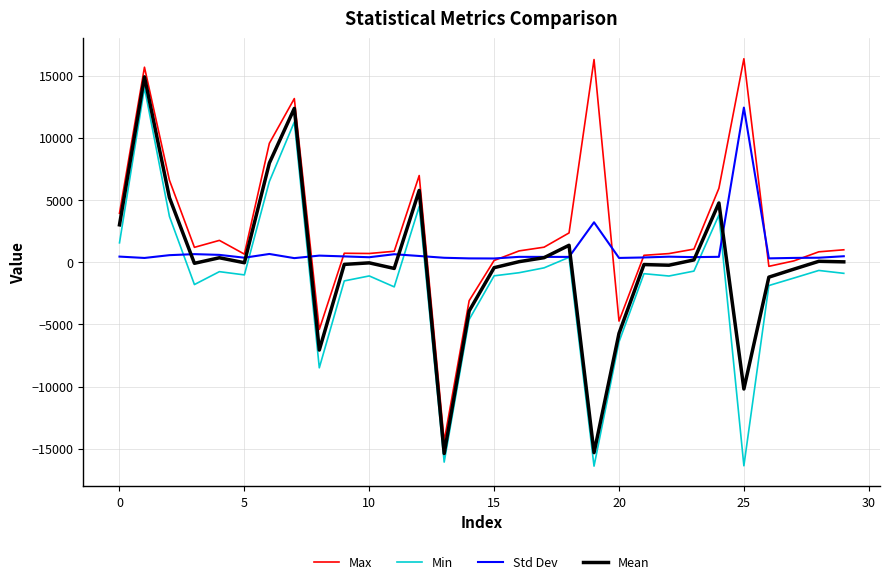

How many values in the Std Dev series are below 433?

15